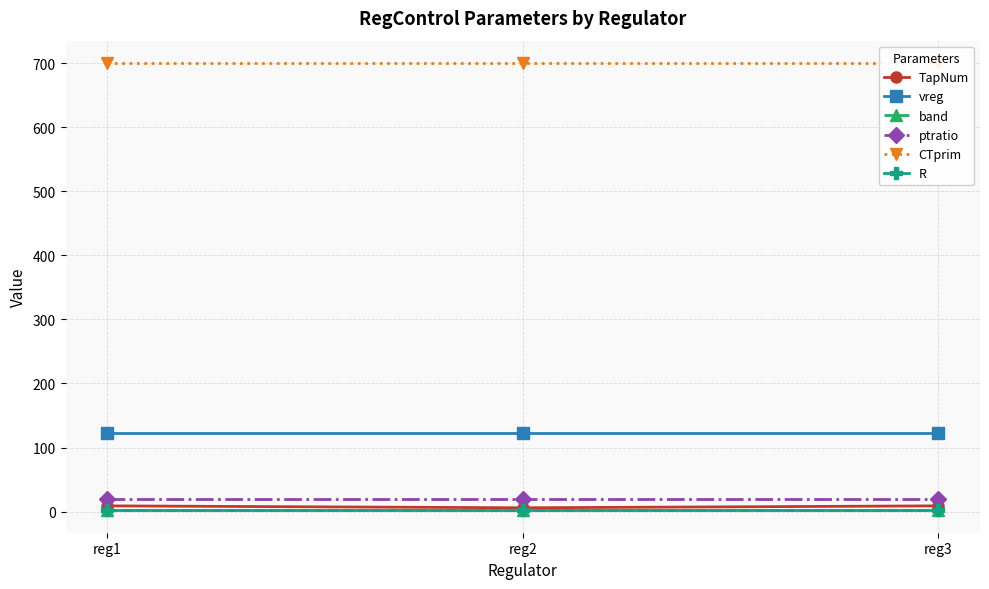

At reg1, list the series in order from largest to smallest.

CTprim, vreg, ptratio, TapNum, R, band